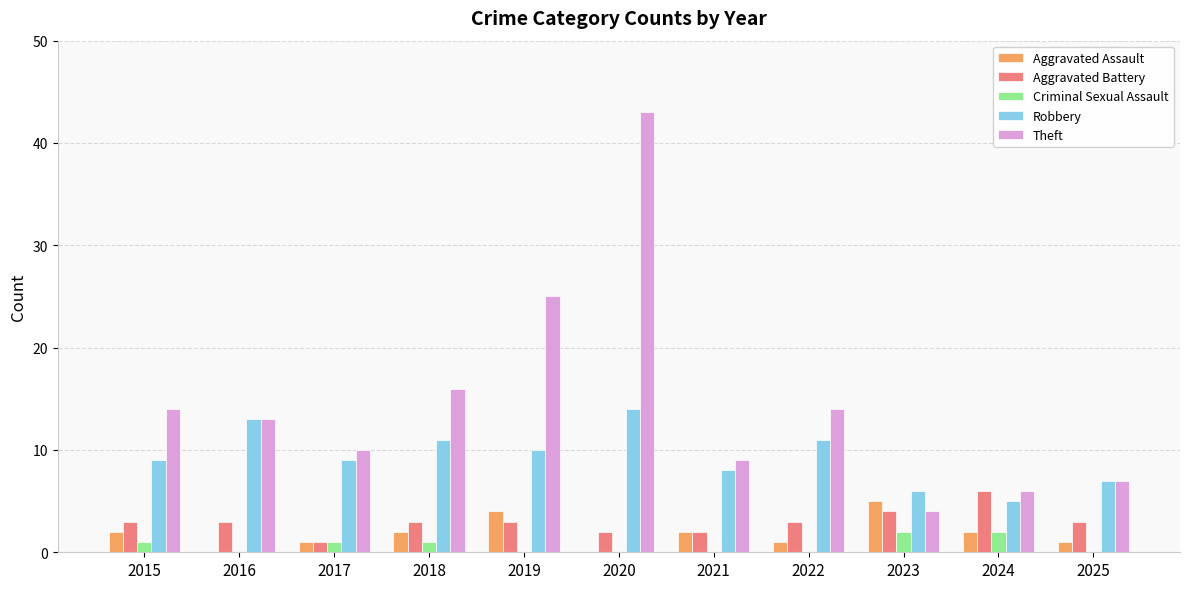

Between 2018 and 2020, which series saw the biggest shift?

Theft